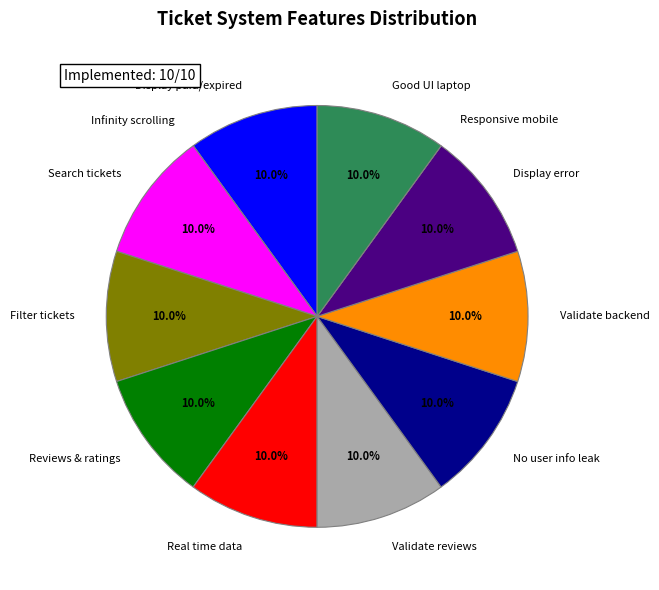

Does any single category account for the majority?

No